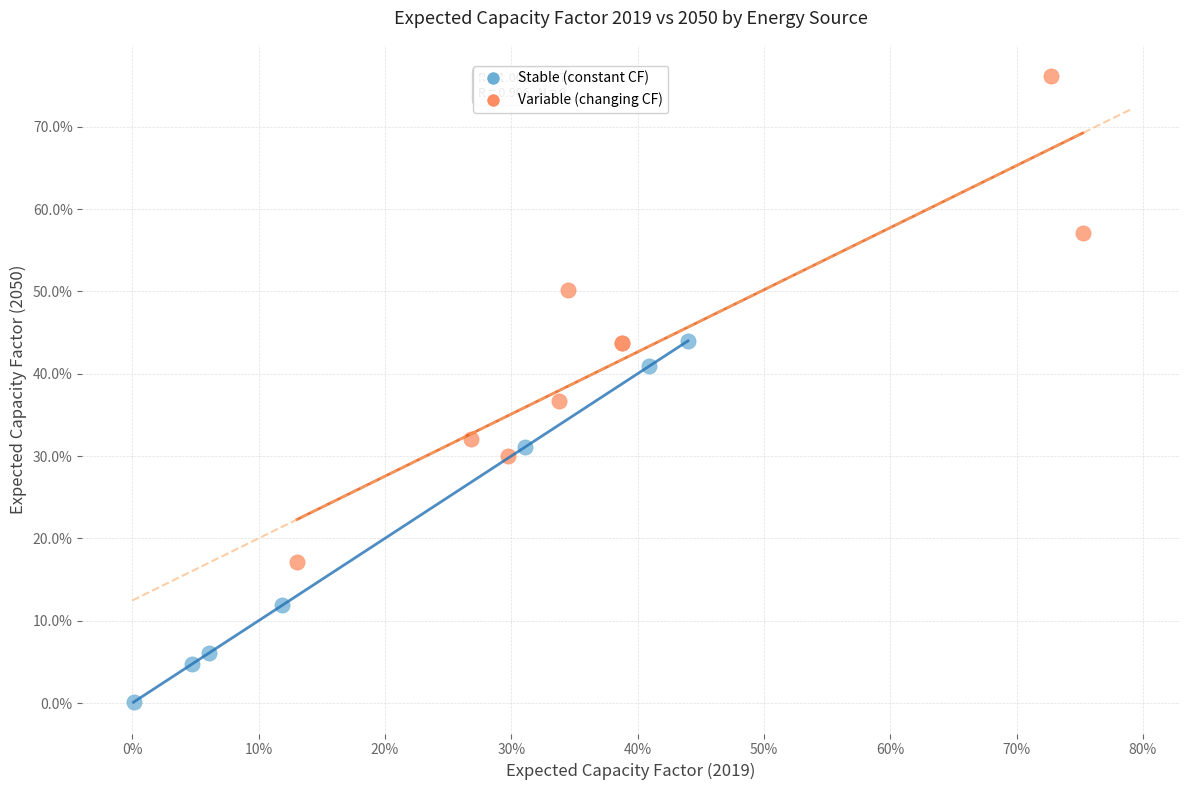

Which series has the largest Y range (max minus min)?

Variable (changing CF)